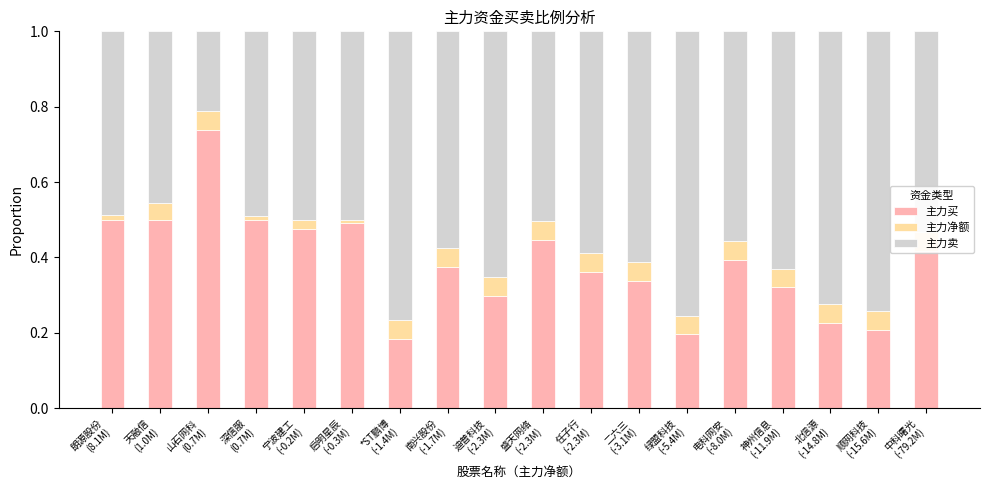

What is the sum of the 主力净额 values at 电科网安
(-8.0M) and 宁波建工
(-0.2M)?

0.1